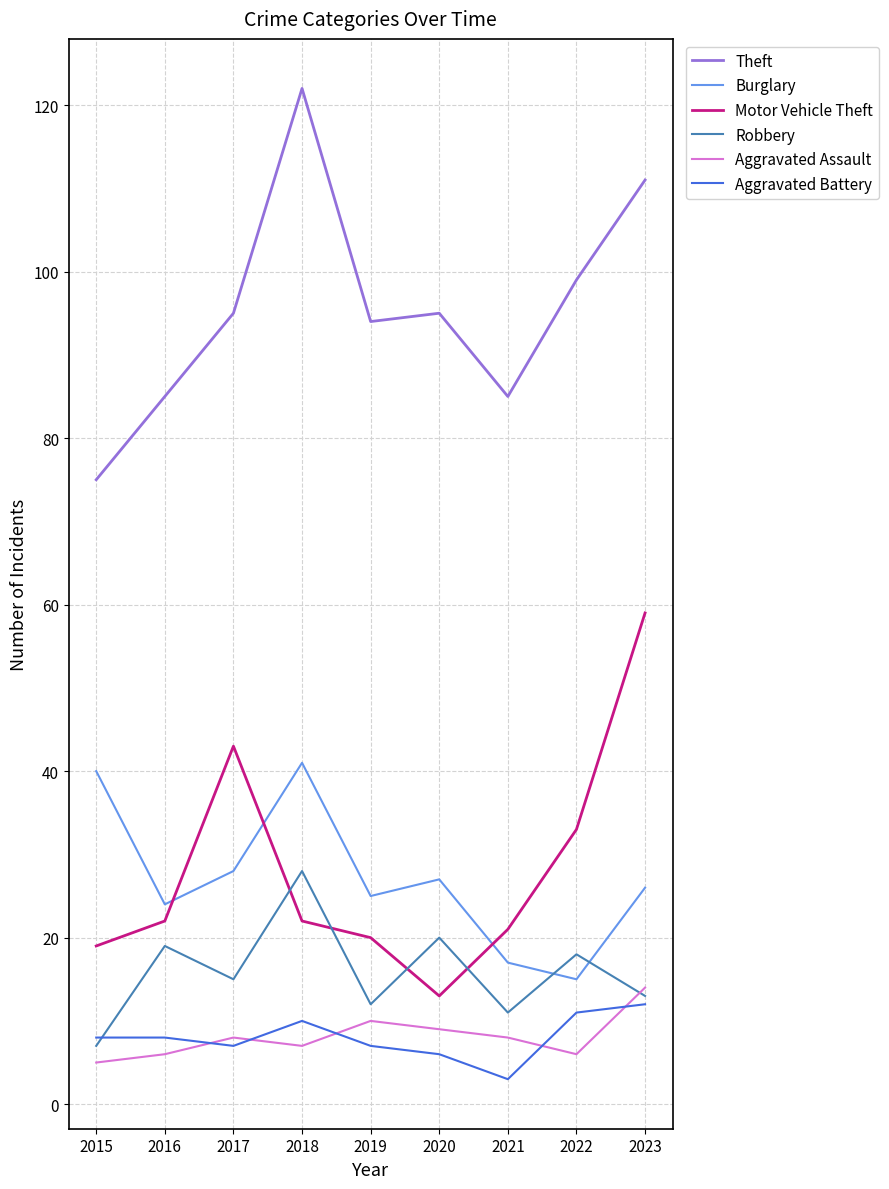

True or false: Aggravated Assault and Theft intersect in this chart.

False